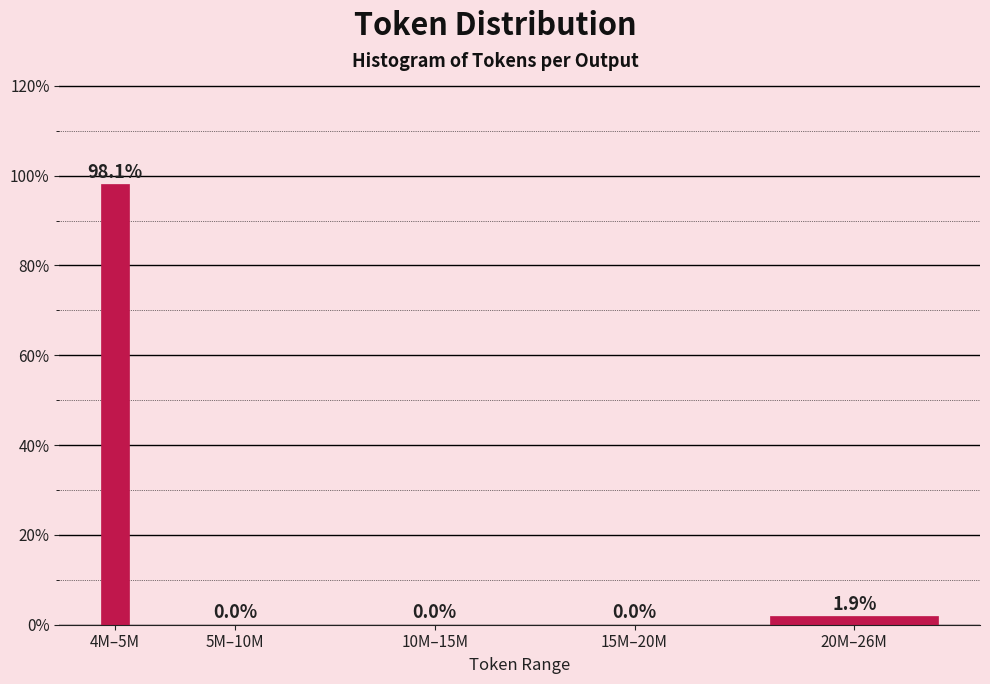

Reading left to right, list all the values displayed in this chart.

4M–5M=98.1	5M–10M=0.0	10M–15M=0.0	15M–20M=0.0	20M–26M=1.9